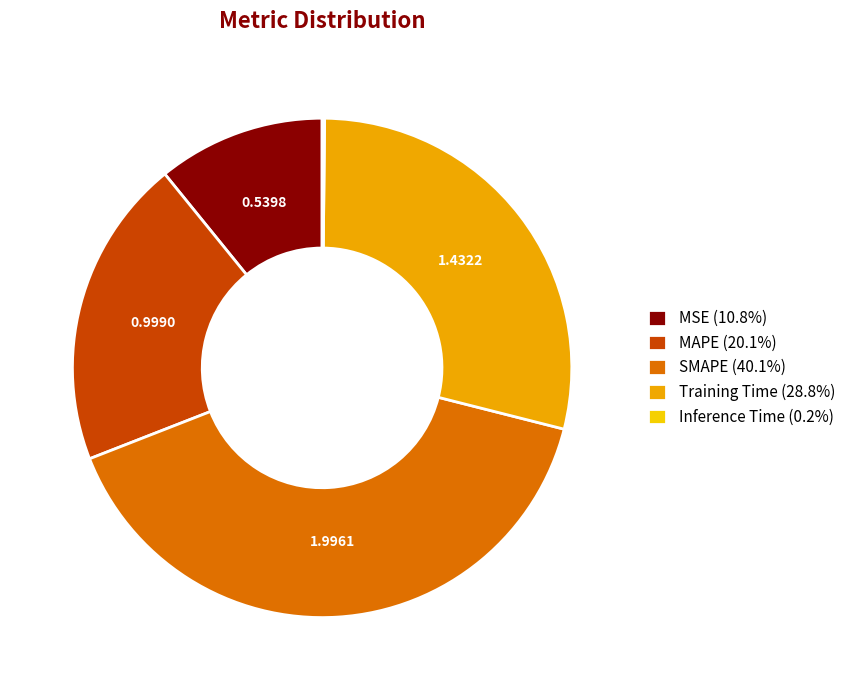

Does SMAPE (40.1%) account for over 50% of the chart?

No